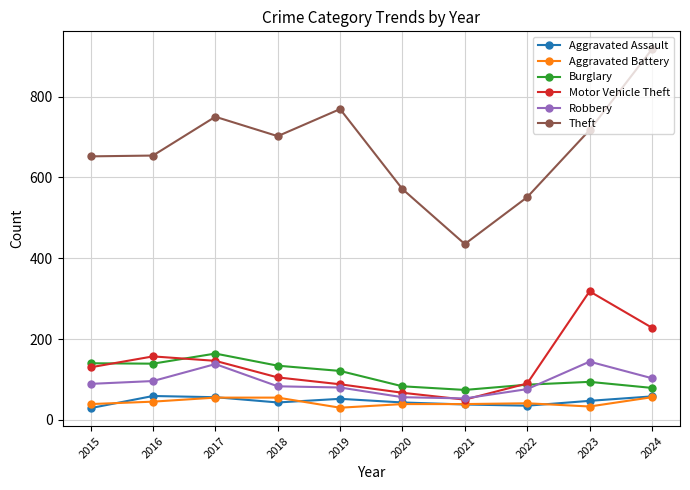

What is the maximum value for Robbery?

144